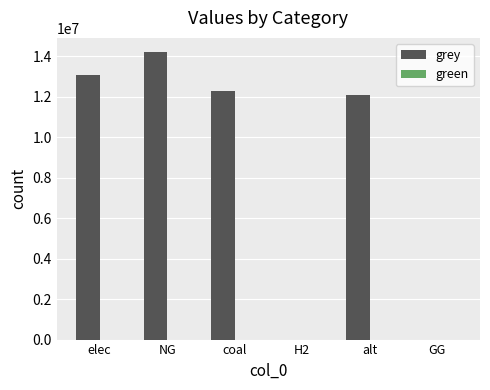

Between H2 and coal, which is larger?

coal